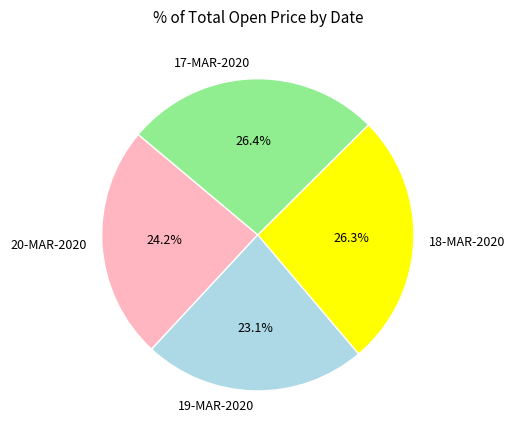

What percentage do 17-MAR-2020 and 20-MAR-2020 together represent?

50.6%